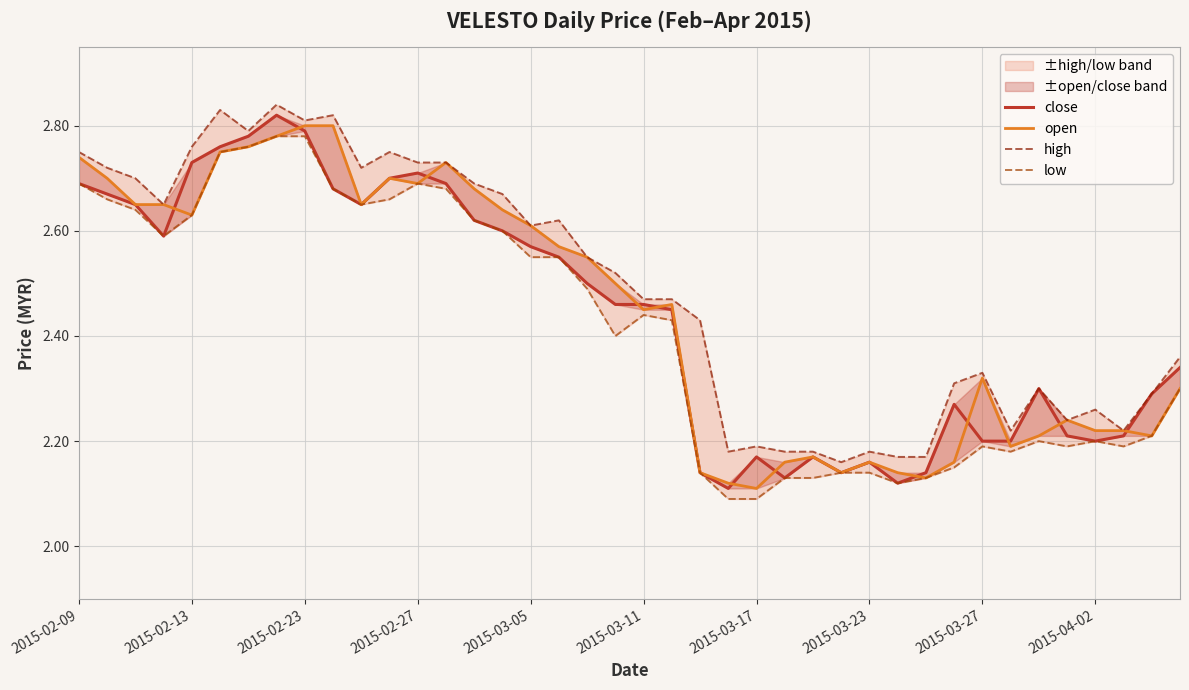

Where is close nearest to the value 2?

23